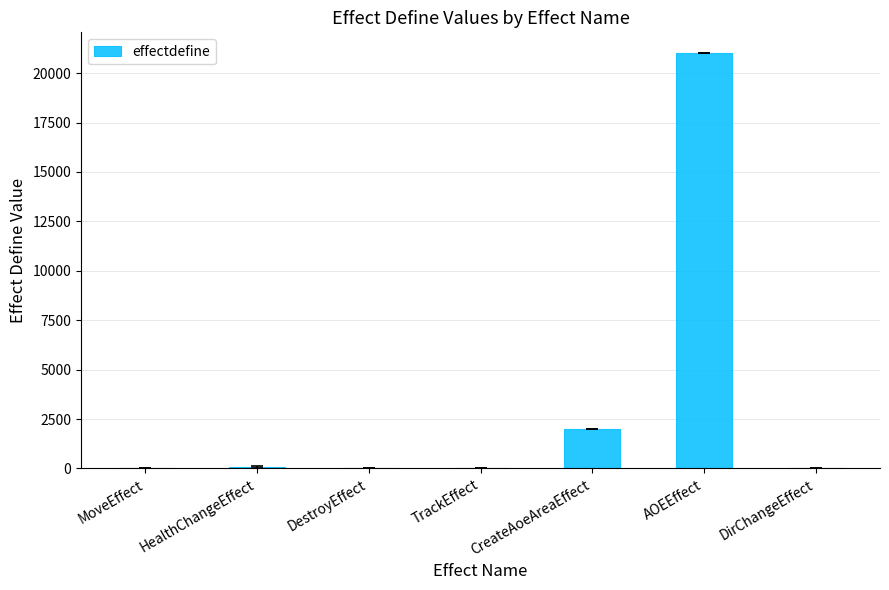

What is the approximate value at AOEEffect?

21011.5